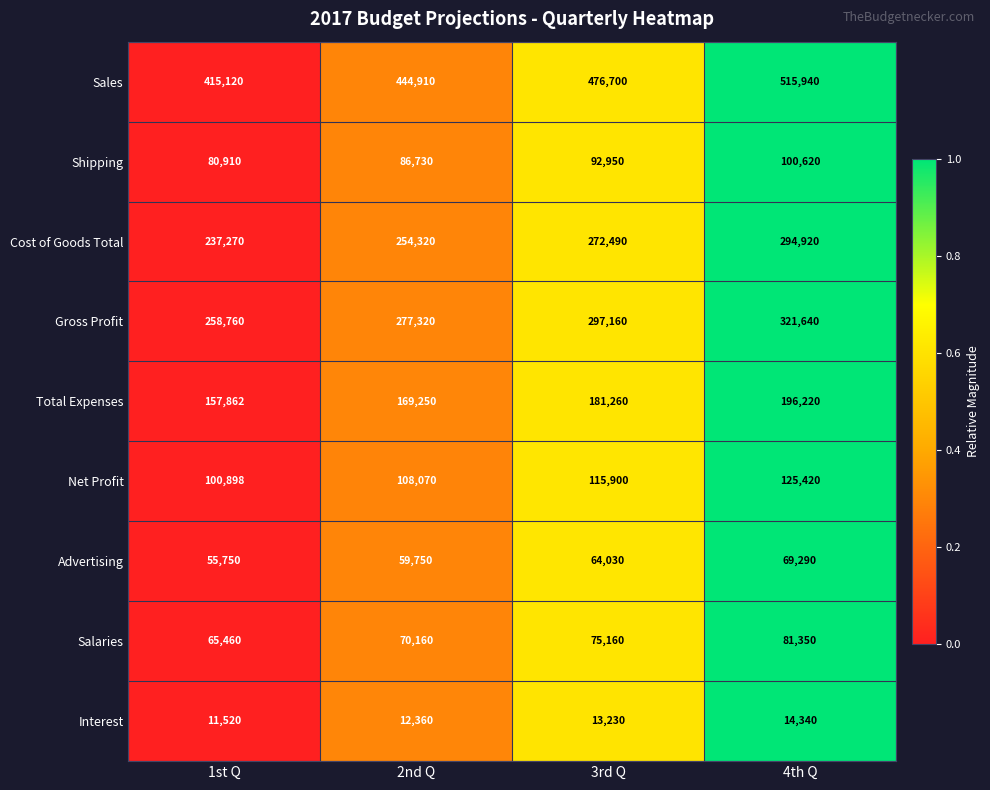

How many values in the Sales series are below 476700?

2